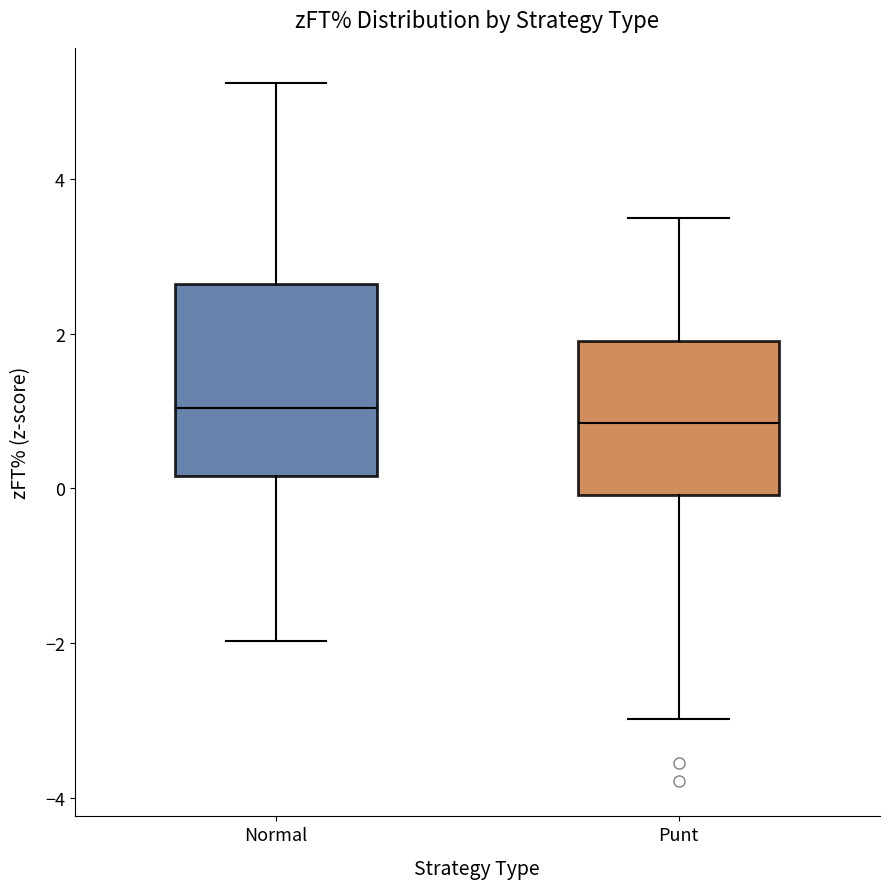

Reading left to right, read every box against the y-axis: the position of its median line, the range the box covers, and the ends of its whiskers. The values are not printed on the chart, so give them approximately, as read against the axis.

Normal: median 1.0, box 0.2 to 2.6, whiskers -2.0 to 5.2
Punt: median 0.8, box 0.0 to 1.8, whiskers -3.0 to 3.4